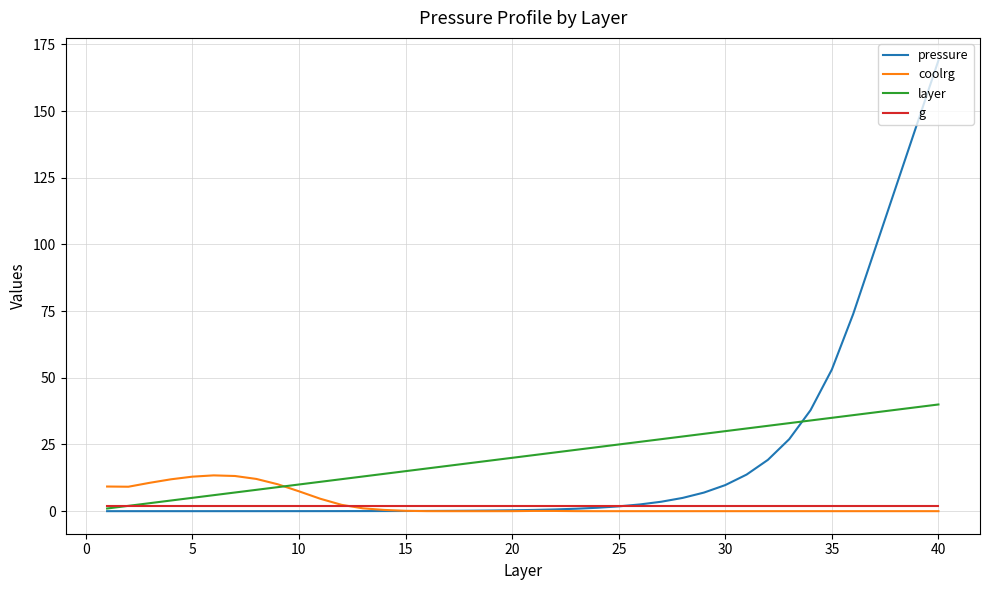

What is the greatest value displayed?

169.0